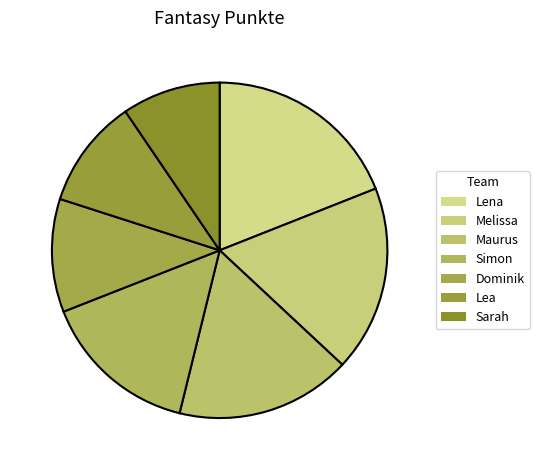

What is the smallest slice in the pie chart?

Sarah